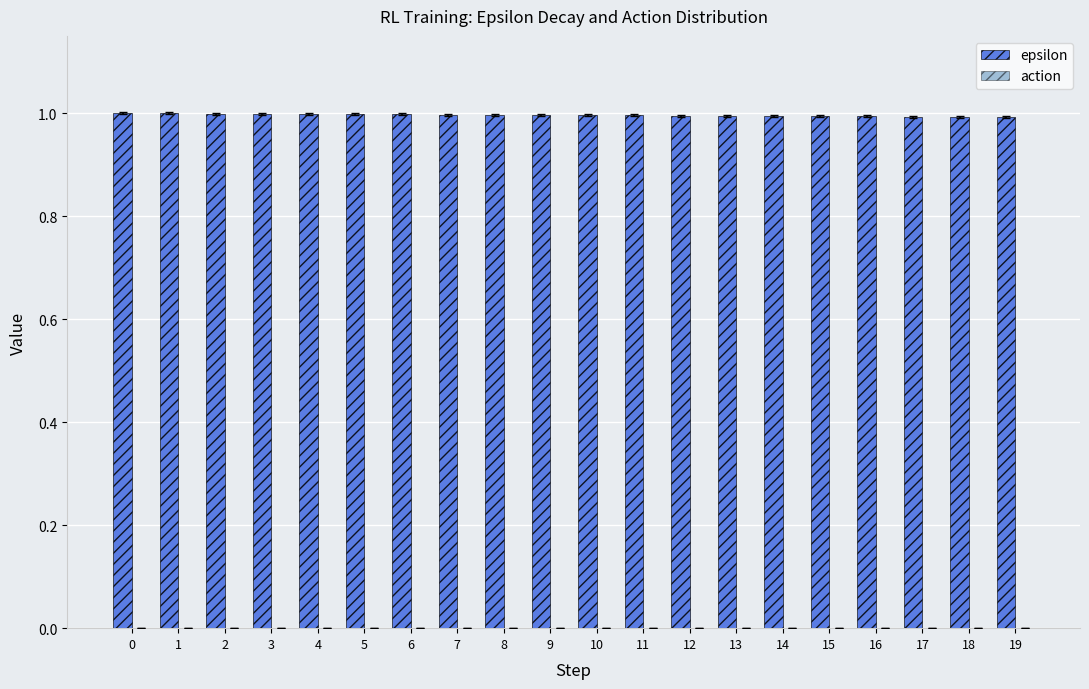

What is the value of the 13th bar from the left?

1.0